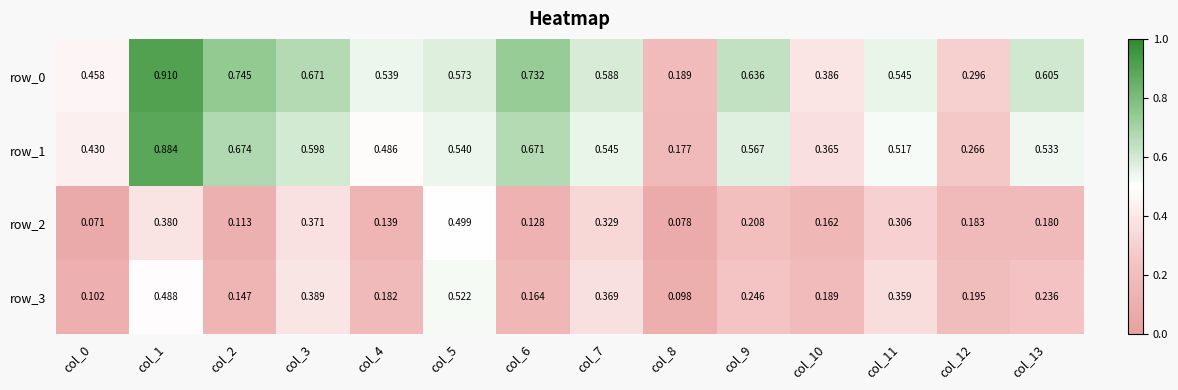

At how many categories does at least one series exceed 0?

14